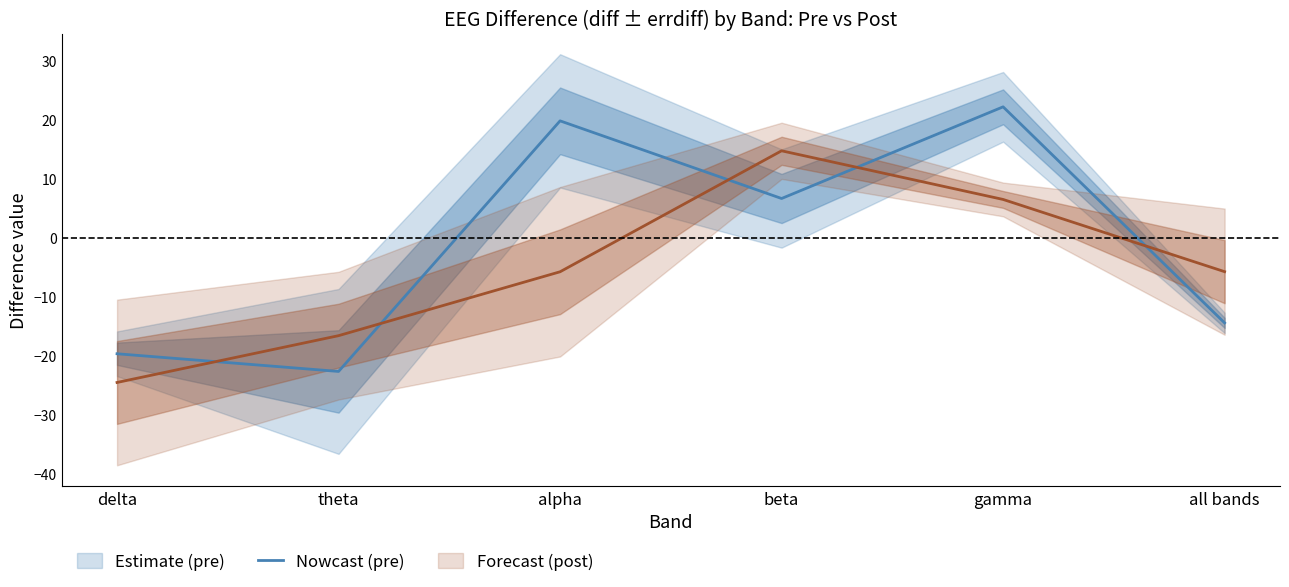

What is the greatest value displayed?

22.2